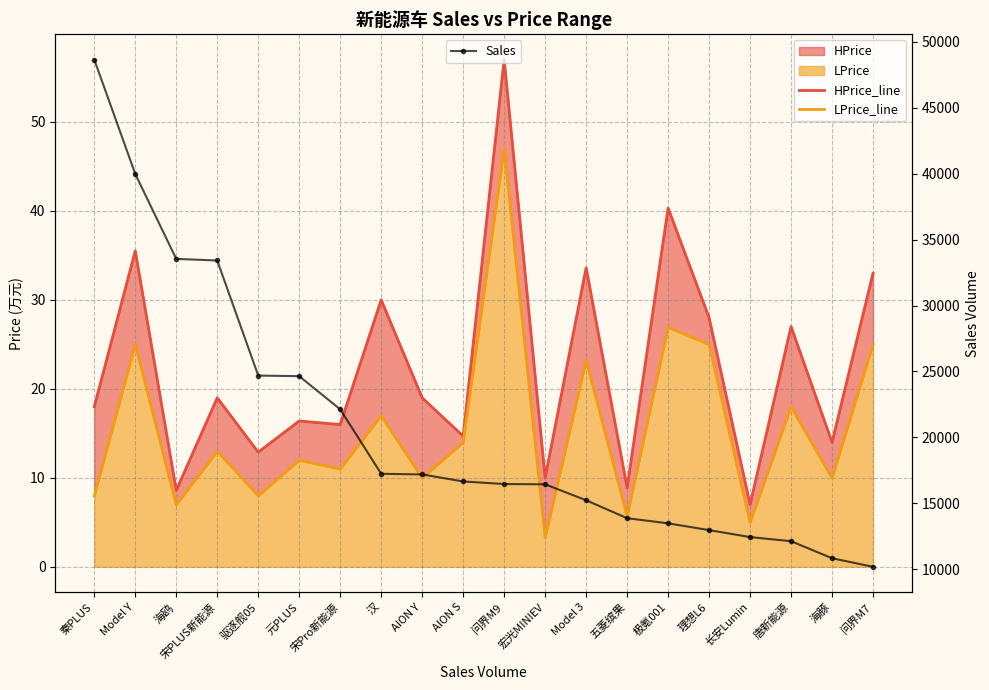

At which label is HPrice_line closest to 31?

汉